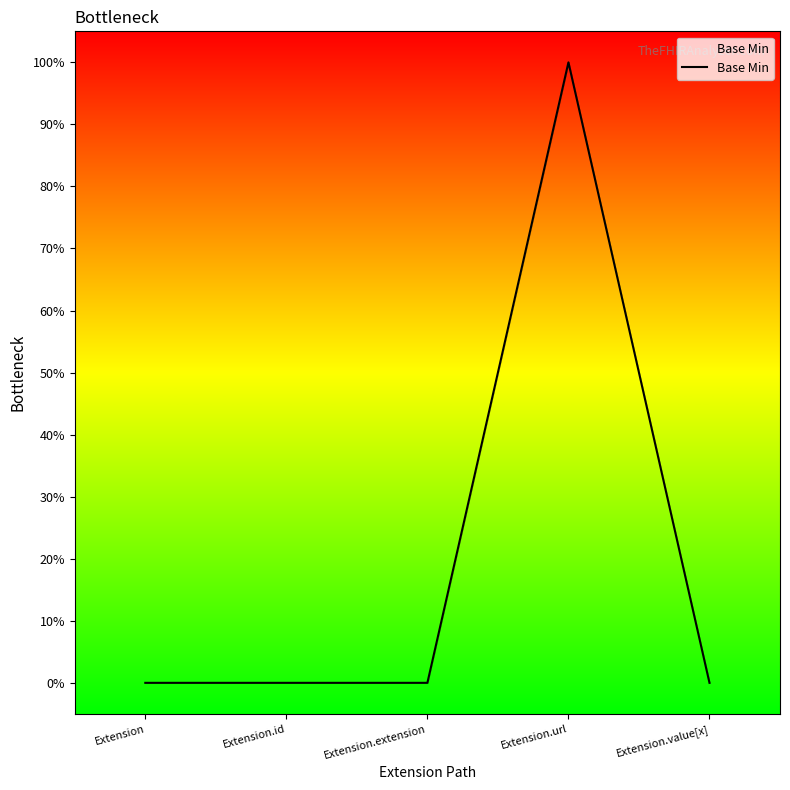

Where is the data nearest to the value 0?

Extension